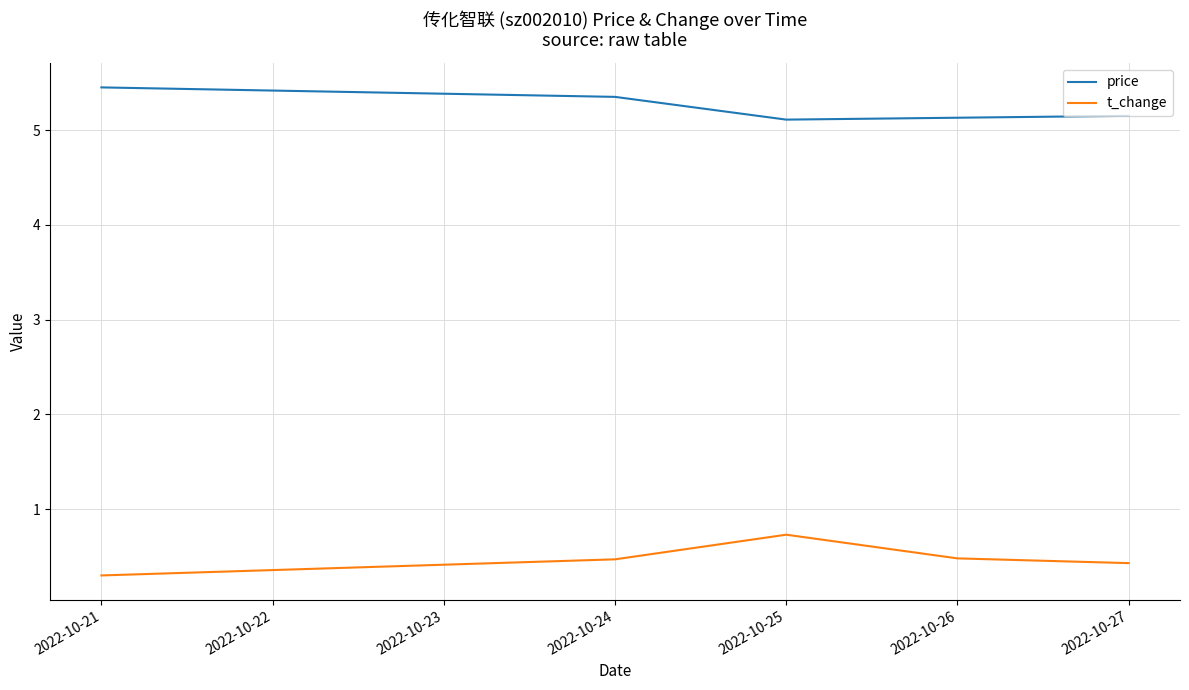

Does the chart have visible grid lines?

Yes